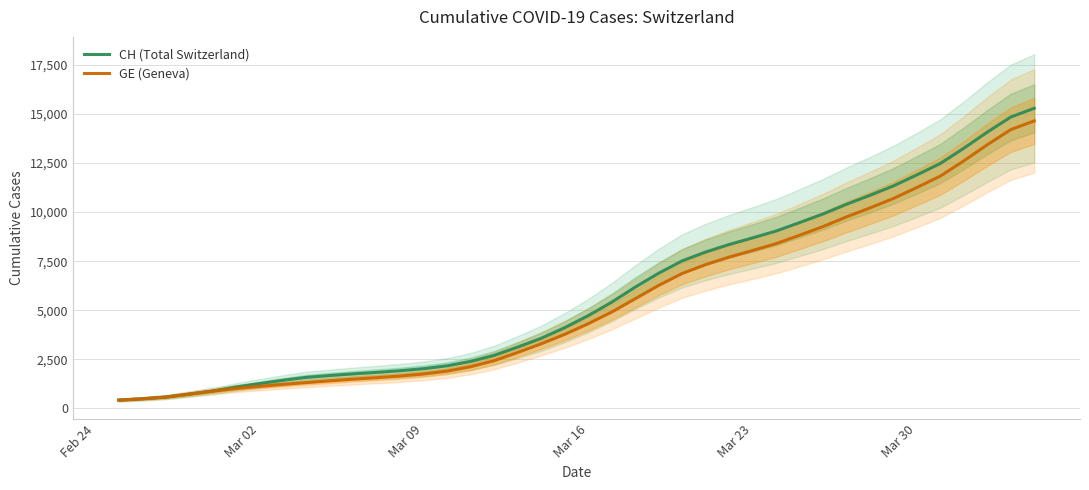

What is the minimum value for GE (Geneva)?

427.0